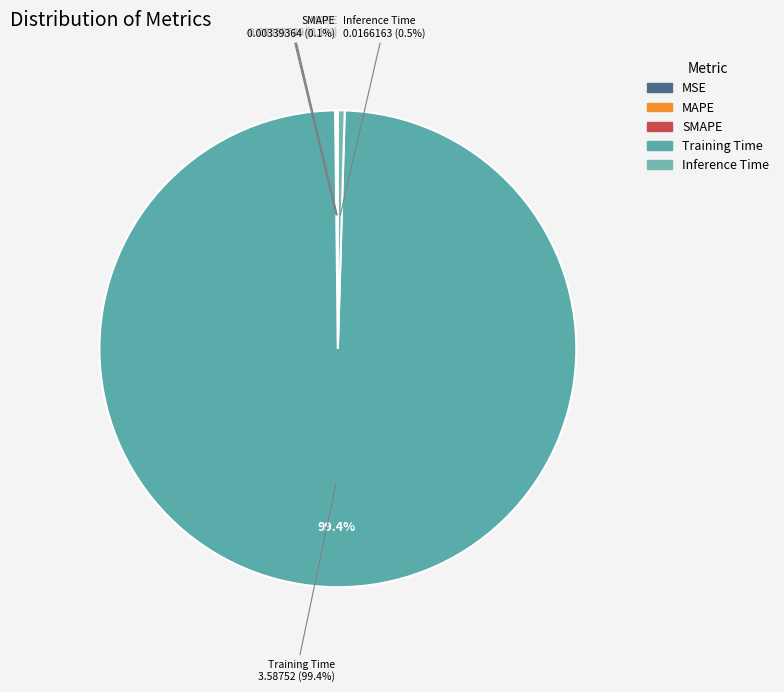

Does MSE represent more than half of the total?

No